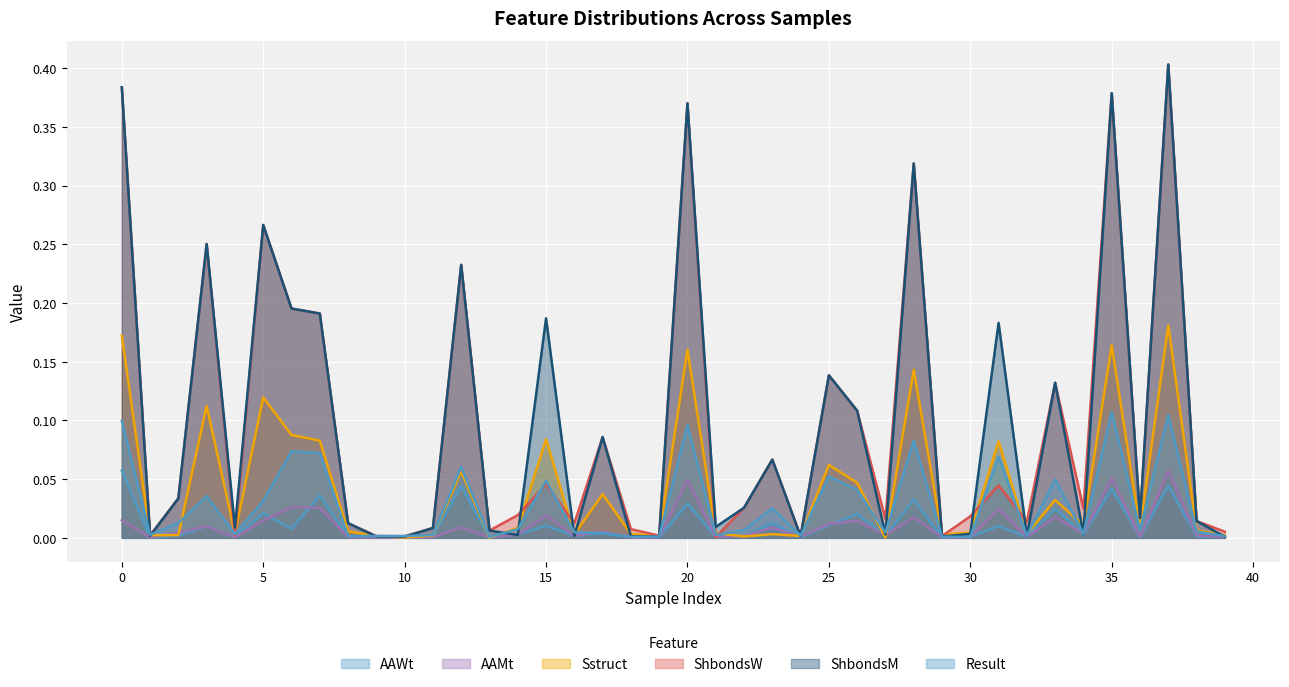

In ShbondsW, how many points are higher than both neighbors (excluding endpoints)?

13